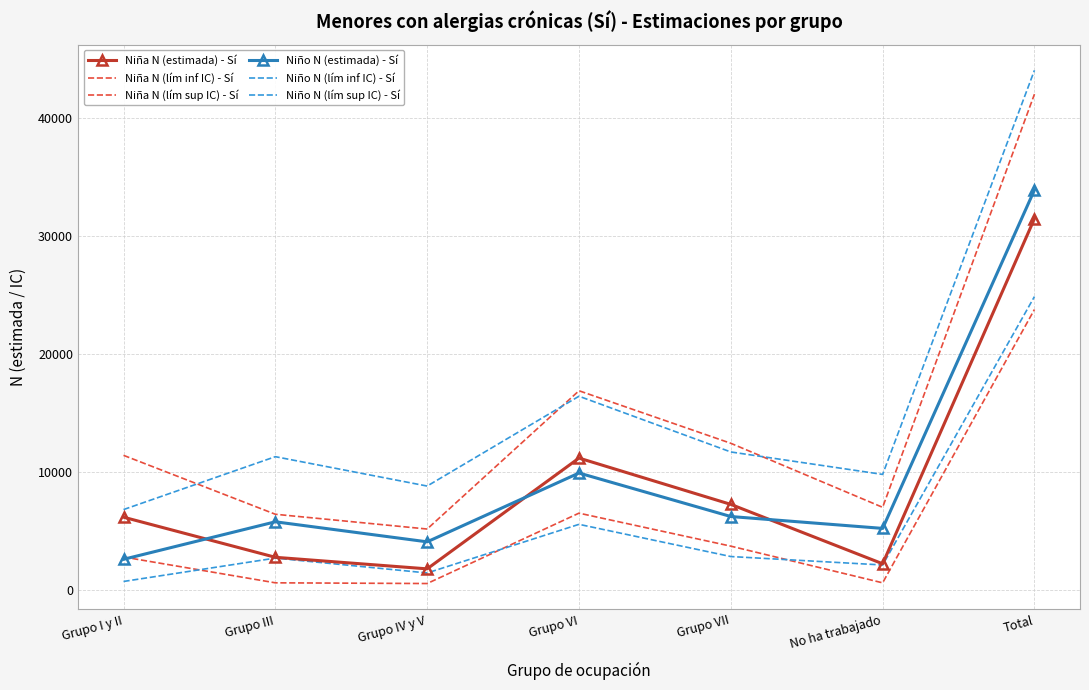

What is the label of the 7th point from the right?

Grupo I y II